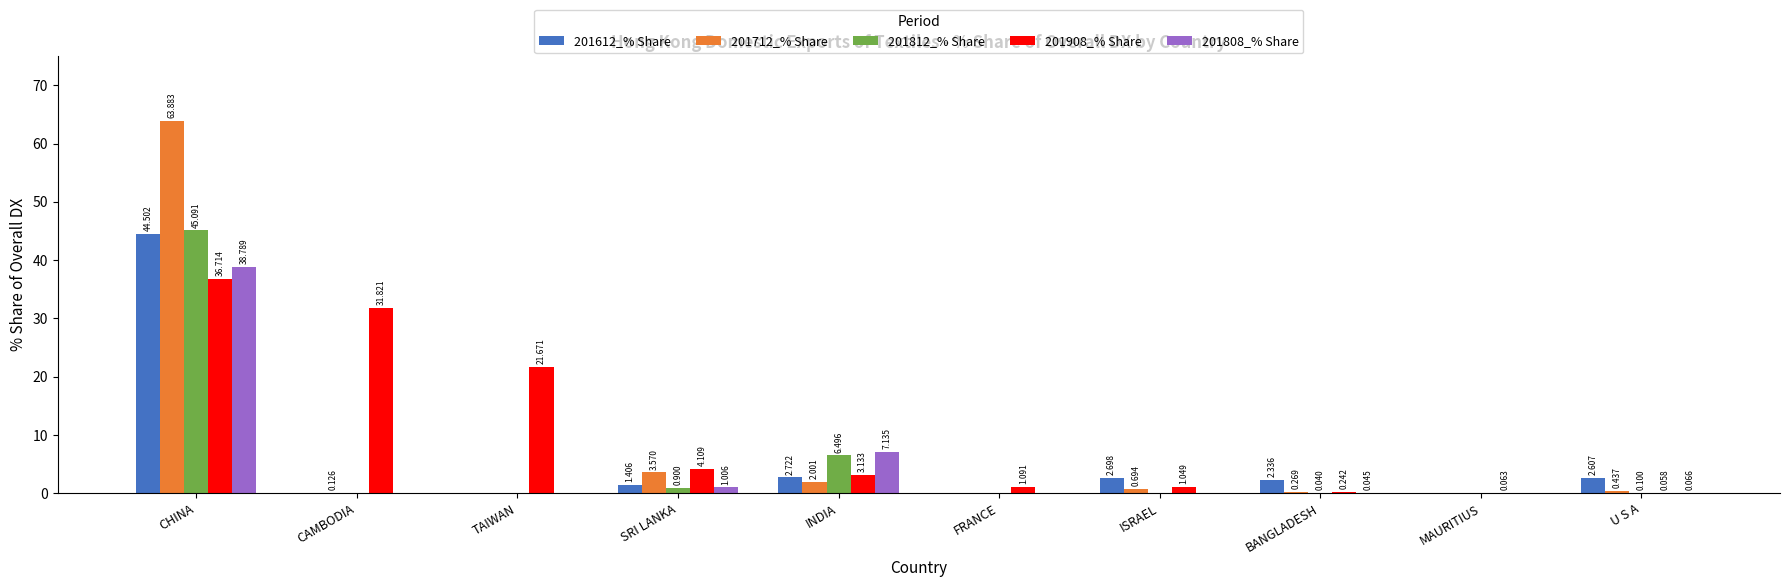

The value of 201712_% Share at MAURITIUS is 25.4. True or false?

False